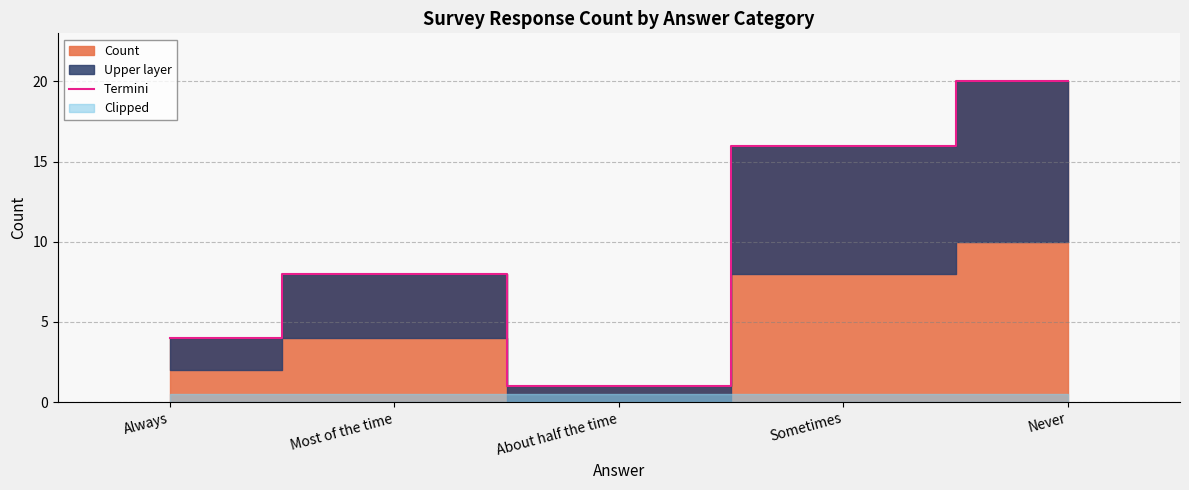

Read the value at Sometimes, to the nearest 10.

20